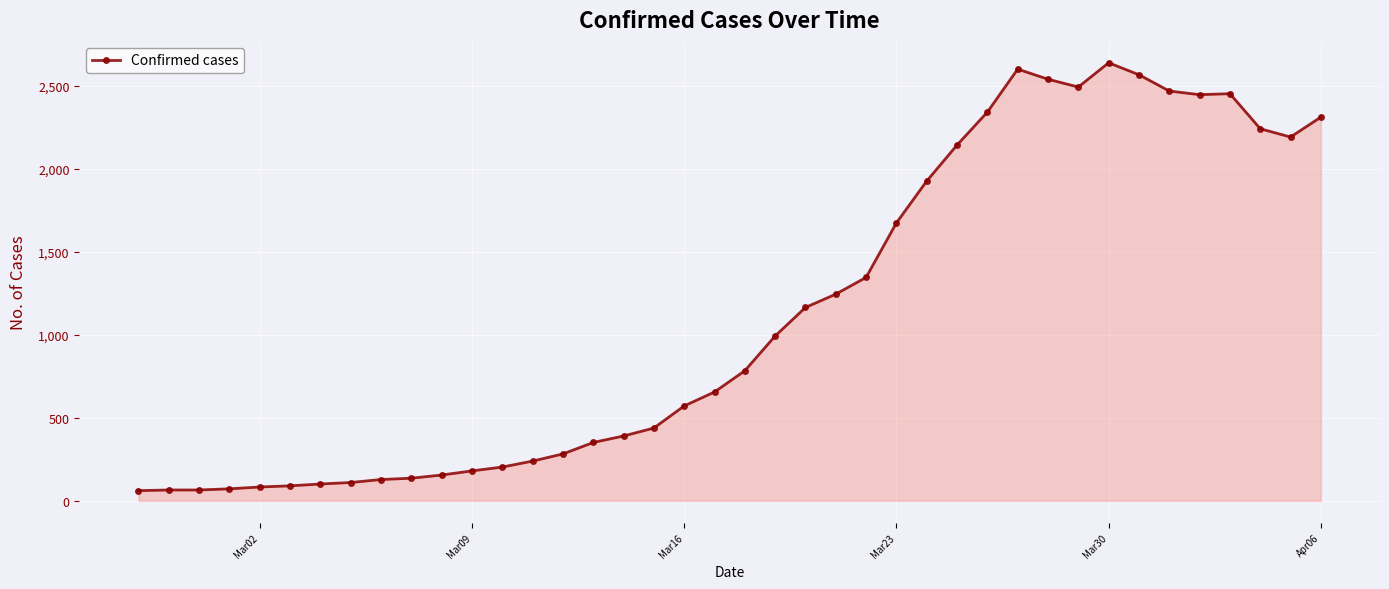

What is the value of the 28th point from the left?

2142